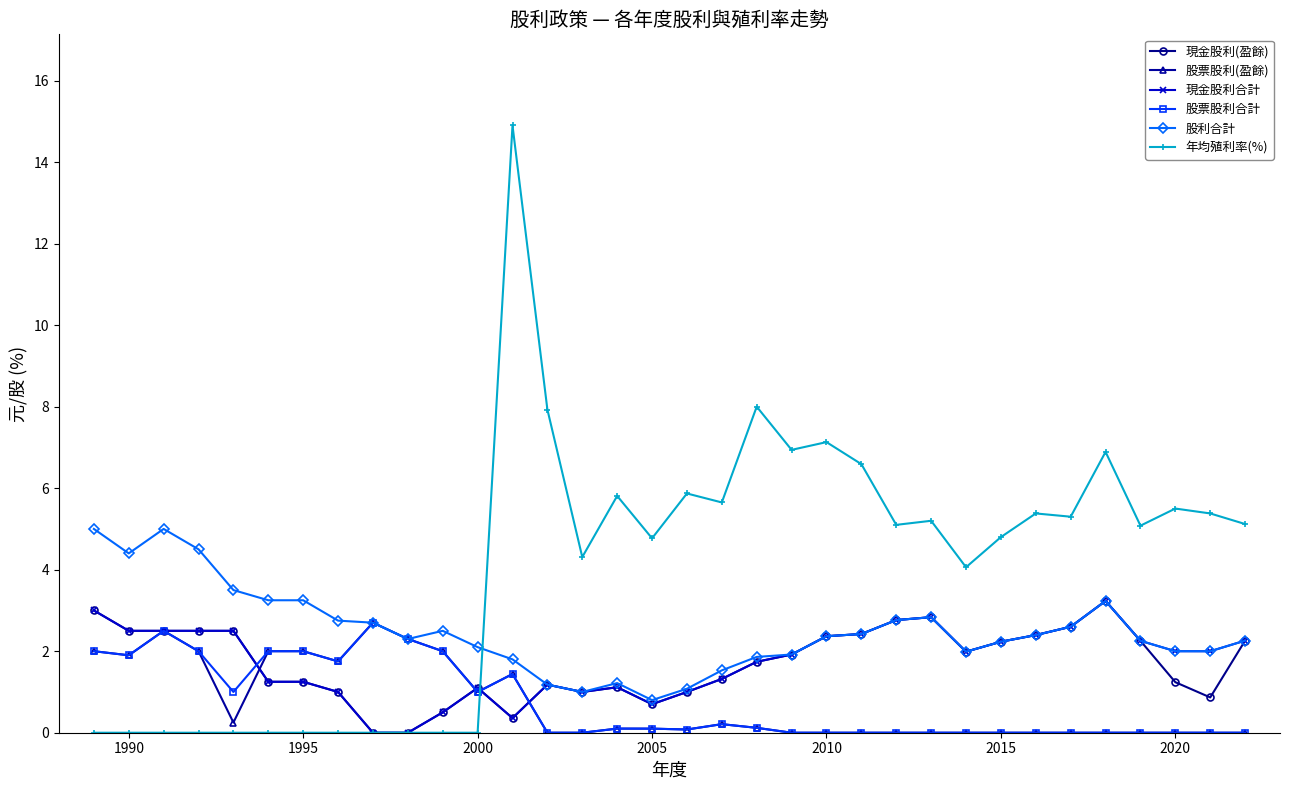

Which series has the largest range (max minus min)?

年均殖利率(%)